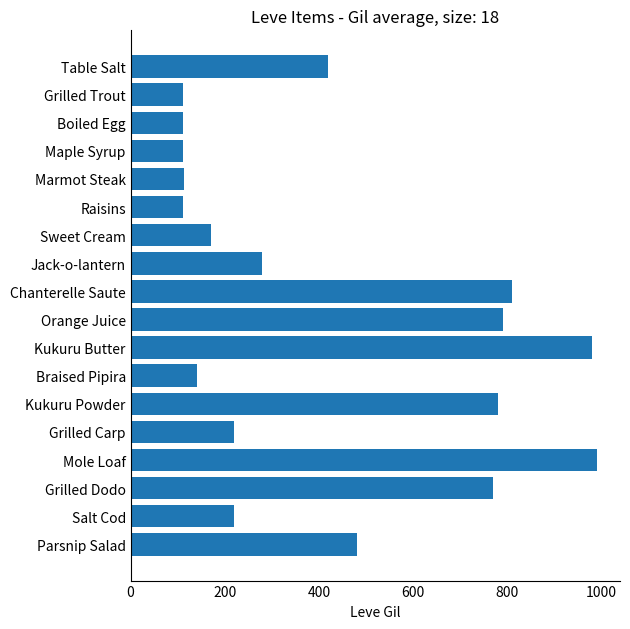

True or false: the data shows 392 at Grilled Carp.

False